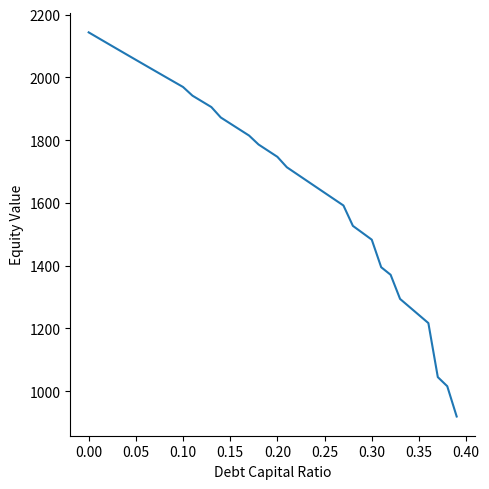

What is the greatest value displayed?

2143.5